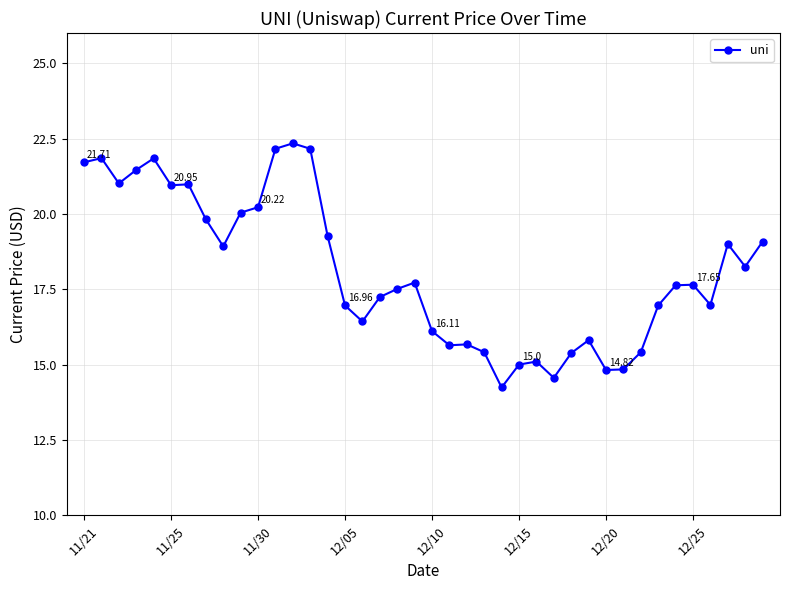

What is the average value?

18.1